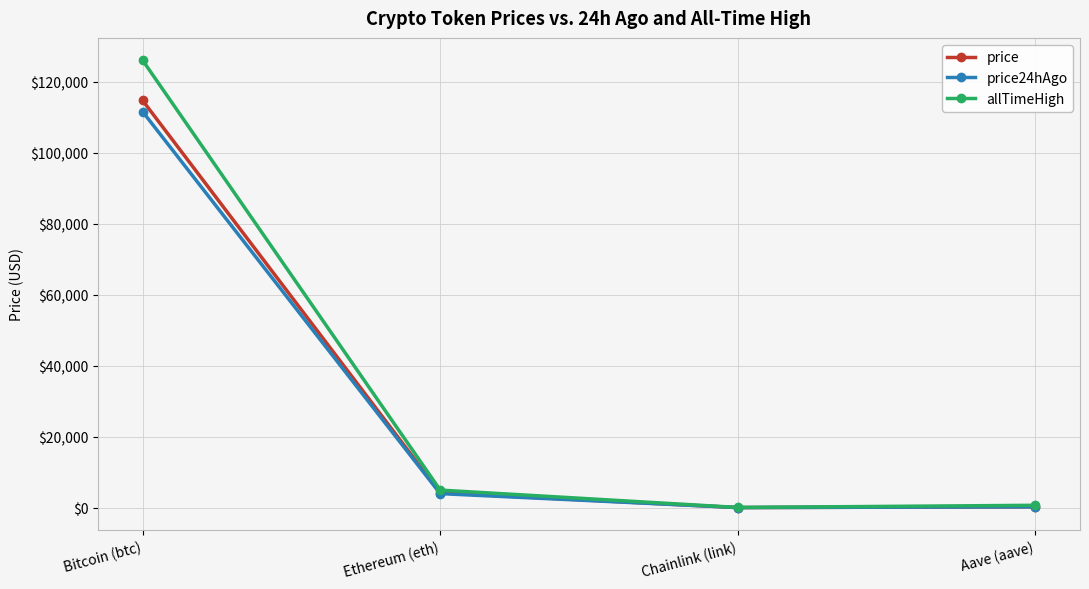

Is the value of allTimeHigh at Bitcoin (btc) greater than the value of price24hAgo at Aave (aave)?

Yes